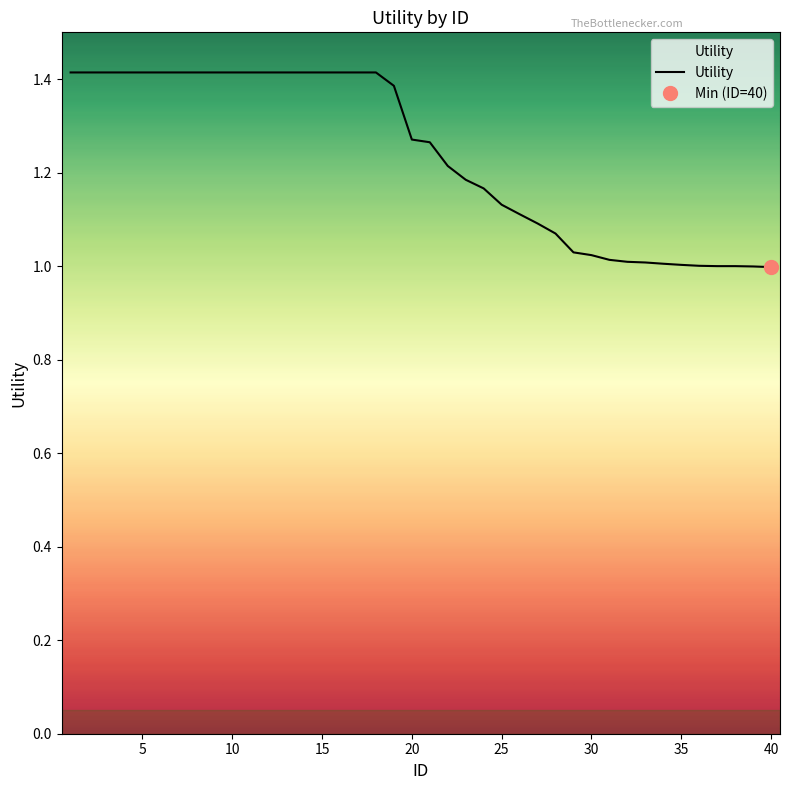

Count the number of categories in the chart.

40